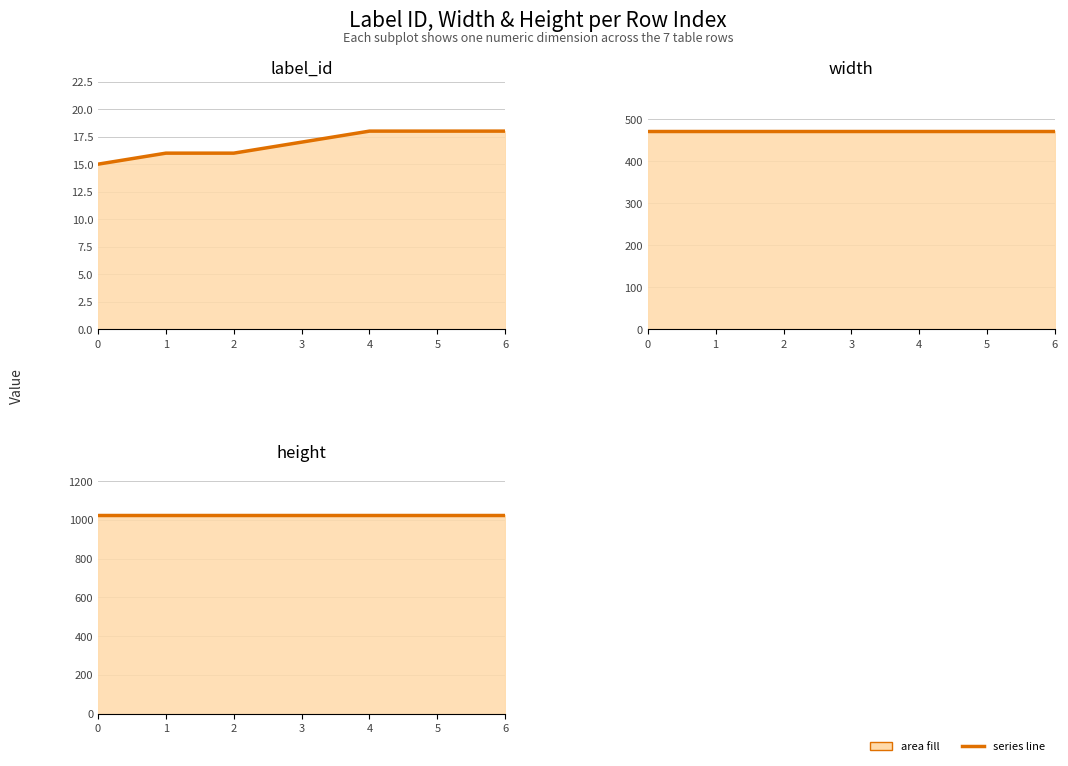

True or false: width and height intersect in this chart.

False